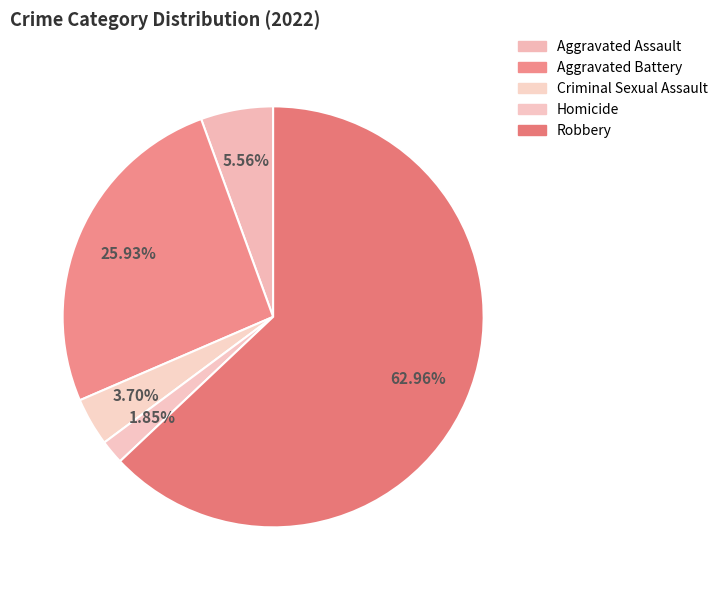

Is there a majority slice in this chart?

Yes